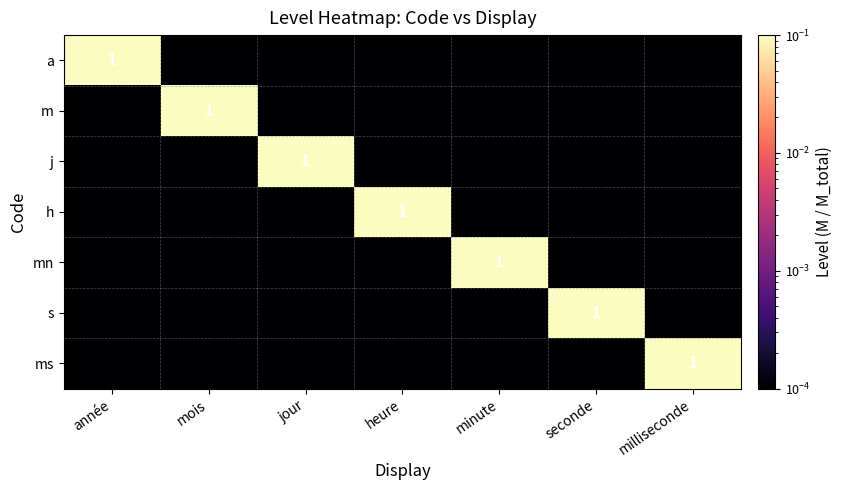

What is the sum of the a values at année and seconde?

1.0